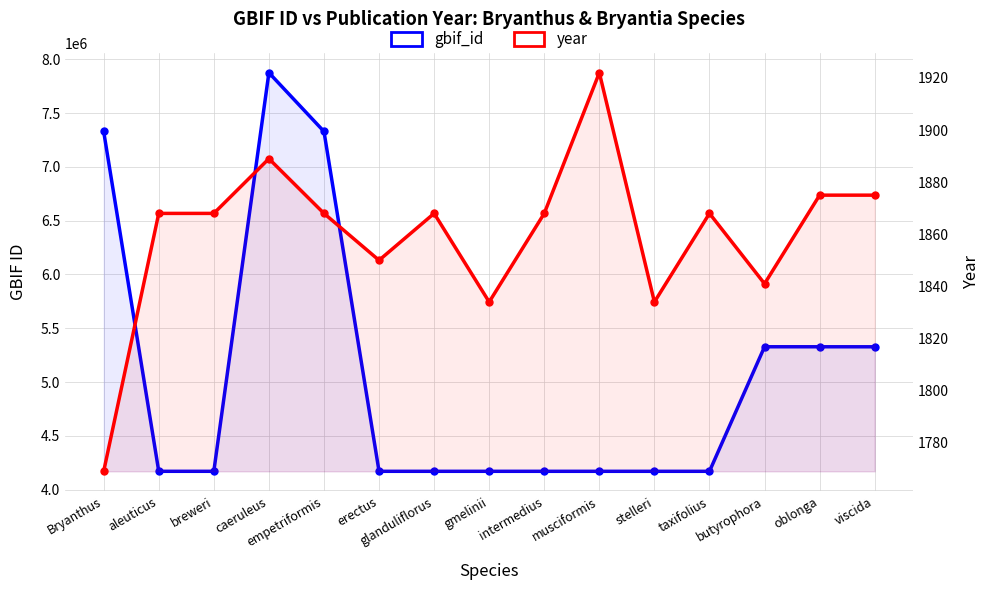

Where is the first local minimum for year?

erectus